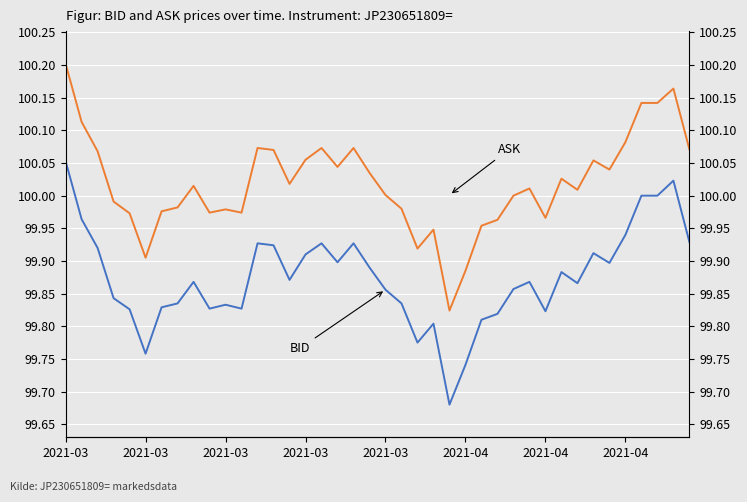

Reading left to right, transcribe all the data shown in this chart.

BID: 100.1	100.0	99.9	99.8	99.8	99.8	99.8	99.8	99.9	99.8	99.8	99.8	99.9	99.9	99.9	99.9	99.9	99.9	99.9	99.9	99.9	99.8	99.8	99.8	99.7	99.7	99.8	99.8	99.9	99.9	99.8	99.9	99.9	99.9	99.9	99.9	100.0	100.0	100.0	99.9
ASK: 100.2	100.1	100.1	100.0	100.0	99.9	100.0	100.0	100.0	100.0	100.0	100.0	100.1	100.1	100.0	100.1	100.1	100.0	100.1	100.0	100.0	100.0	99.9	99.9	99.8	99.9	100.0	100.0	100.0	100.0	100.0	100.0	100.0	100.1	100.0	100.1	100.1	100.1	100.2	100.1